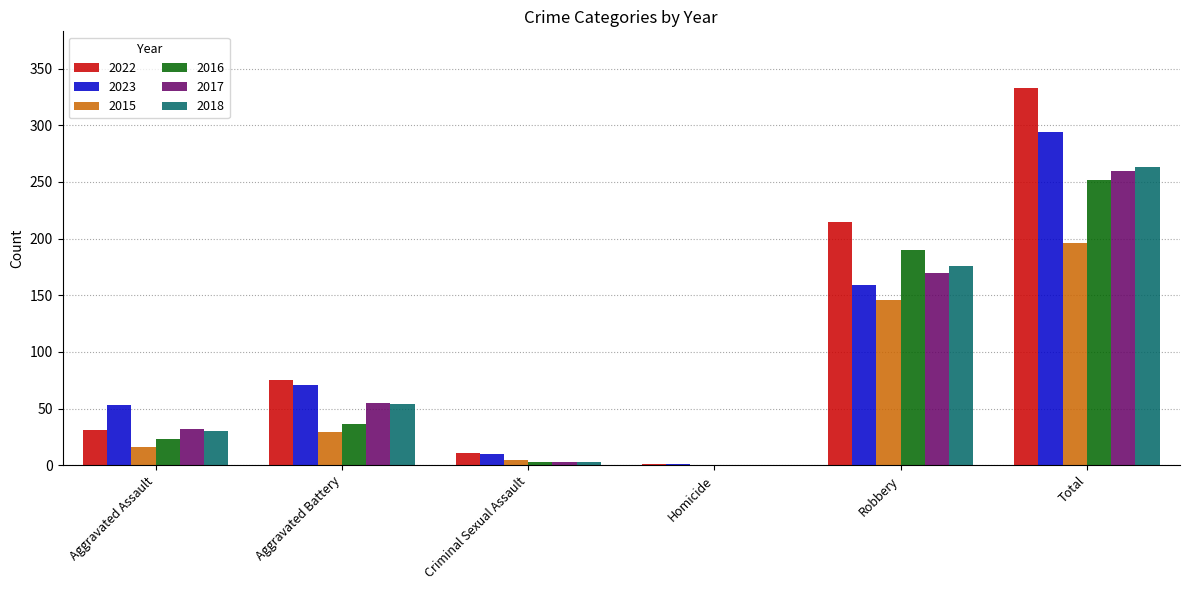

What is the difference between the 2017 values at Robbery and Total?

90